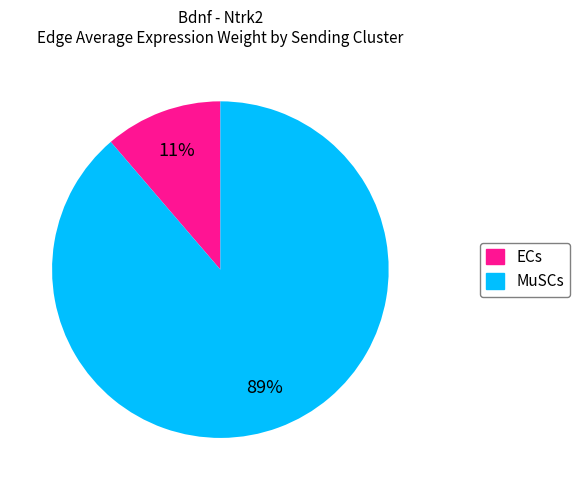

To the nearest percent, what percentage of the pie is MuSCs?

89%